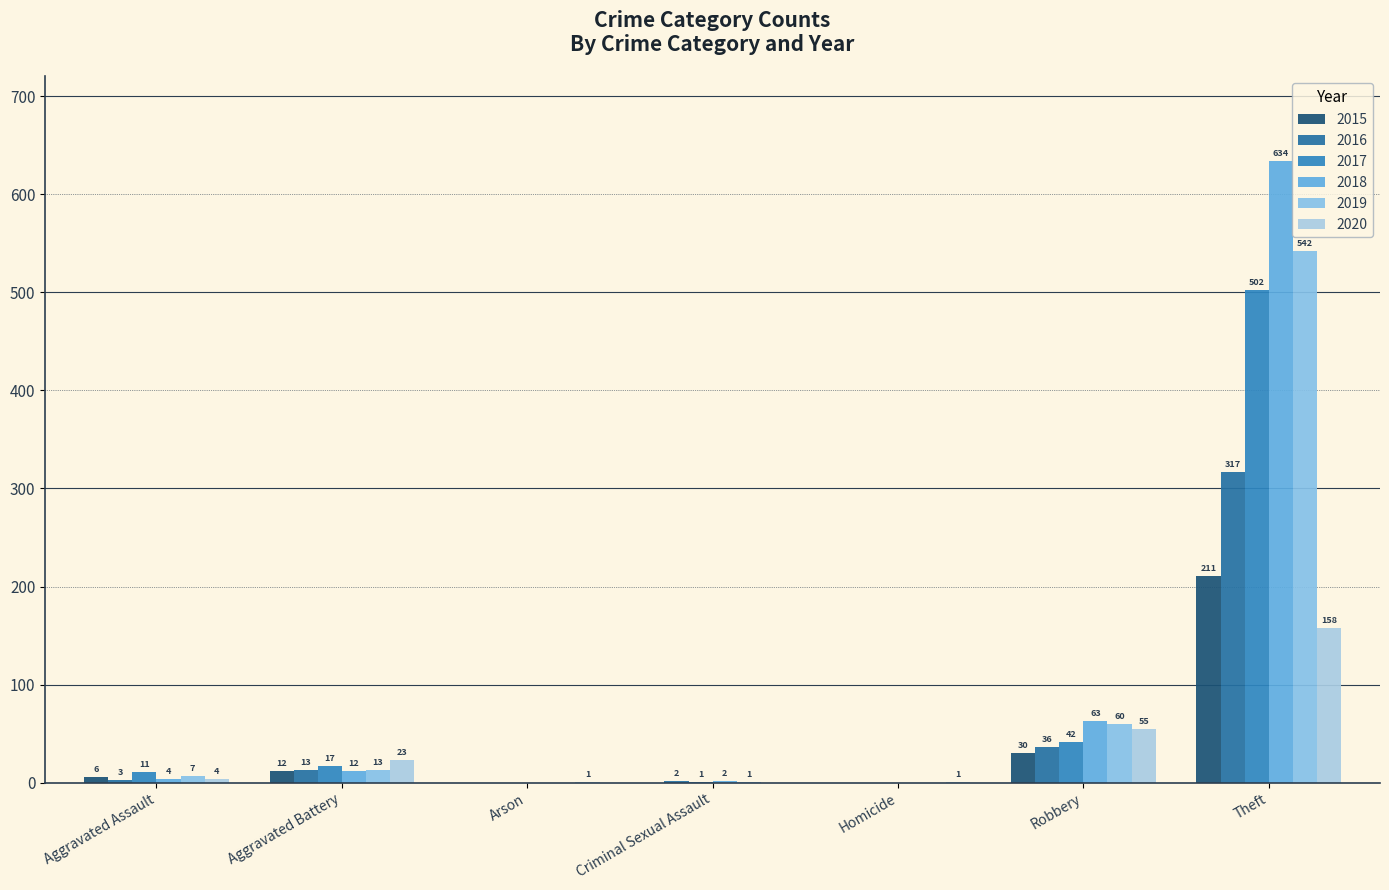

What is the label of the 7th bar from the right?

Aggravated Assault